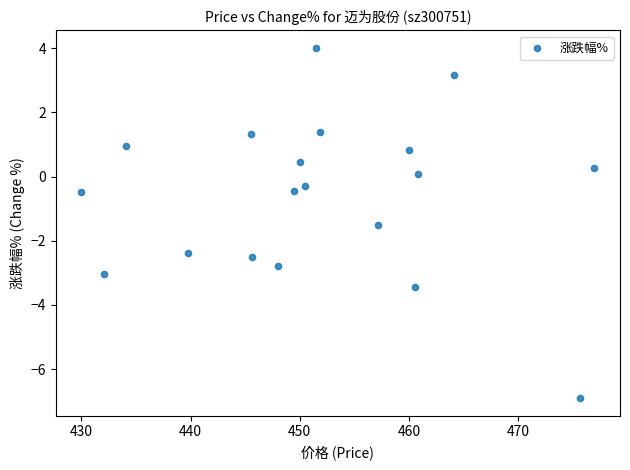

What is the range of Y values (max minus min)?

10.9